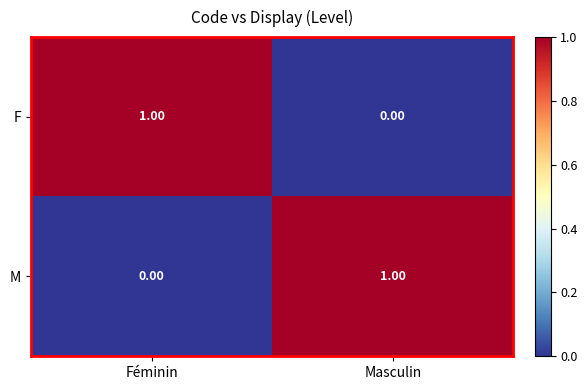

At which label is M closest to 0?

Féminin